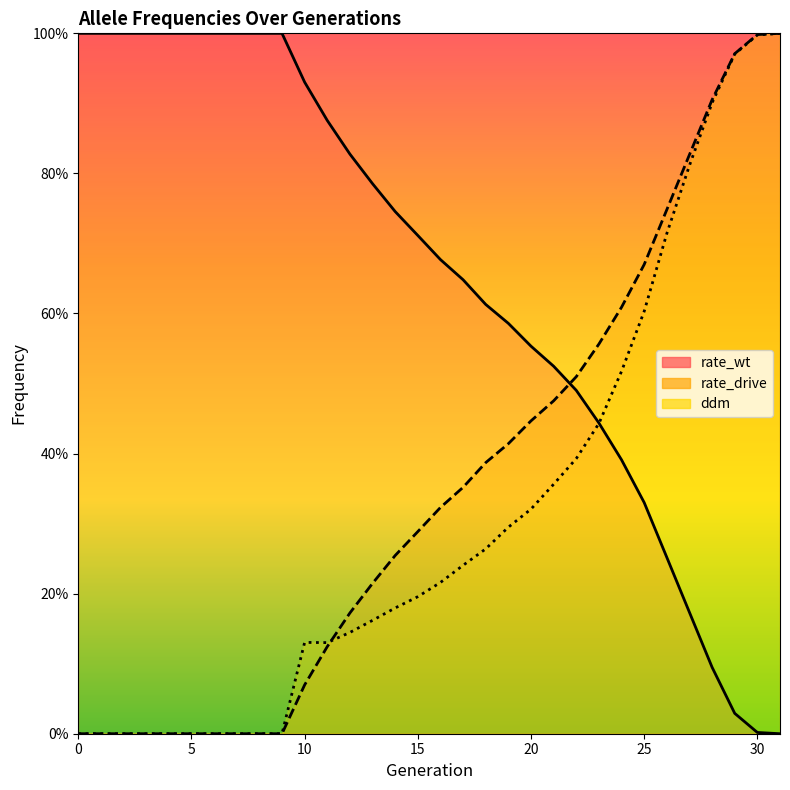

What are all the series names shown in the legend?

rate_wt, rate_drive, ddm